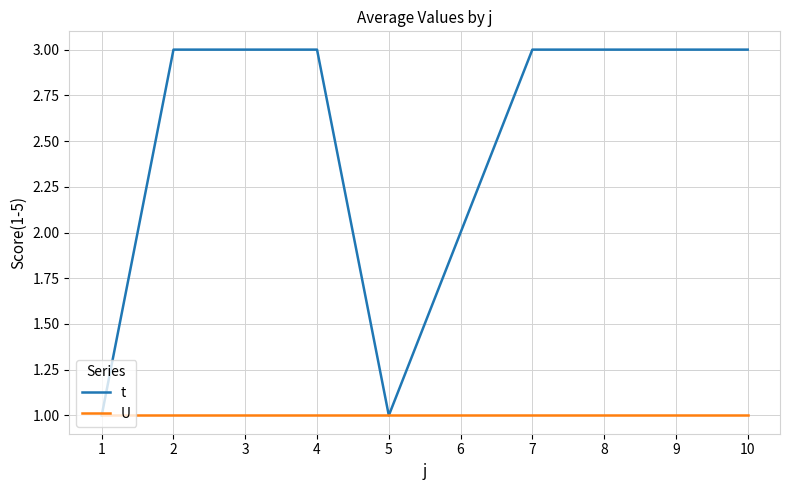

Rank the series by their average value, from lowest to highest.

U, t